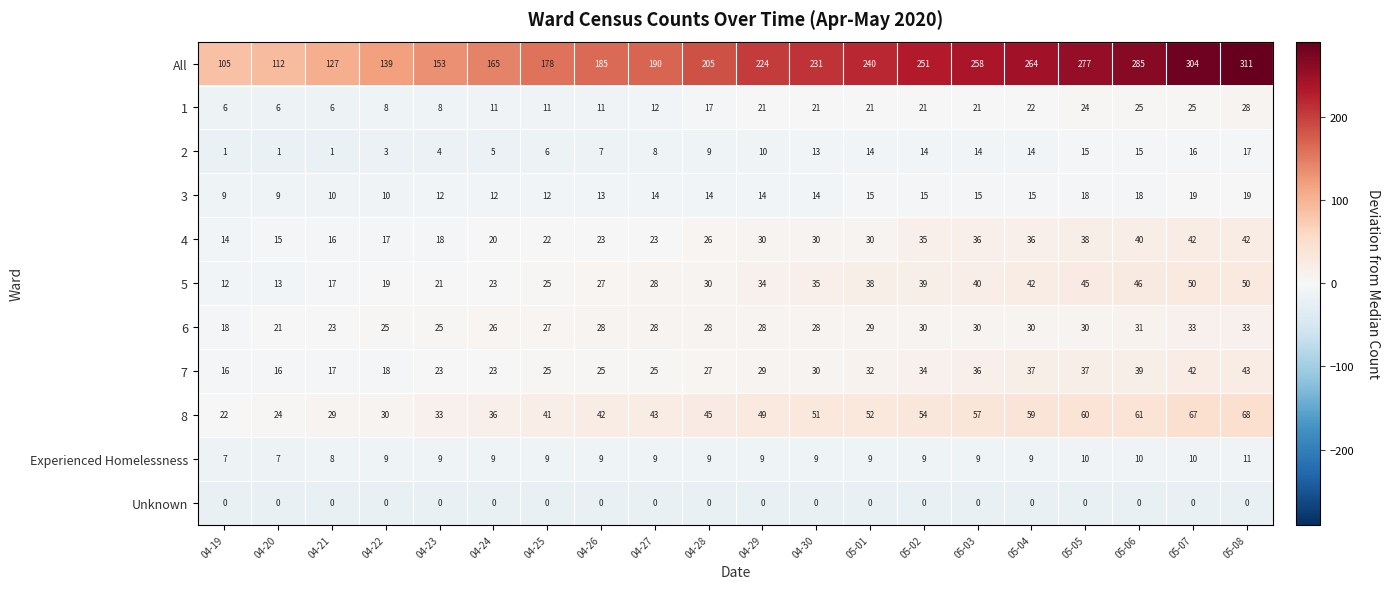

At which category does the chart reach its peak across all series?

05-08